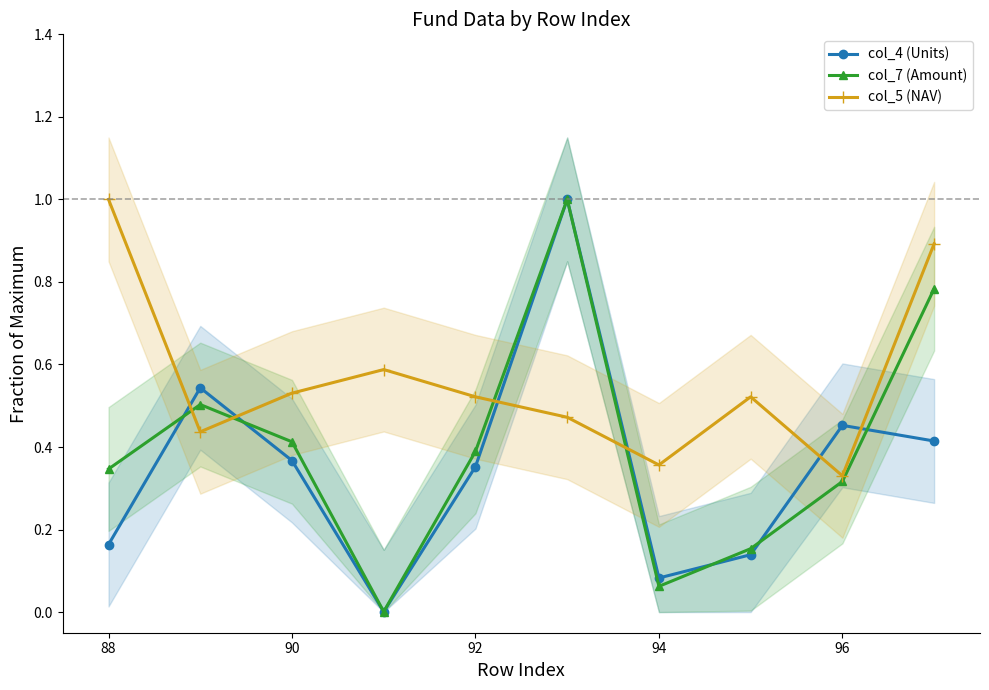

What is the sum of all col_7 (Amount) values?

4.0